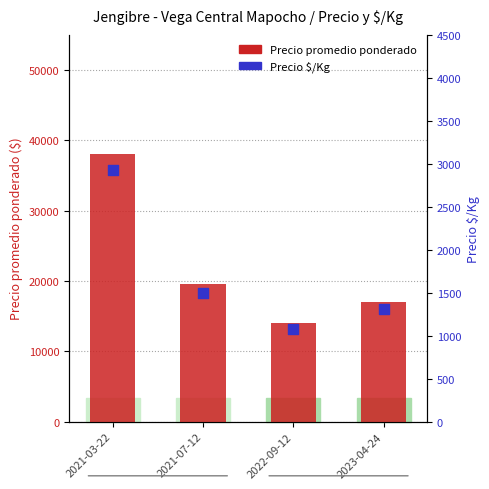

Which series has the largest total across all categories?

Precio promedio ponderado